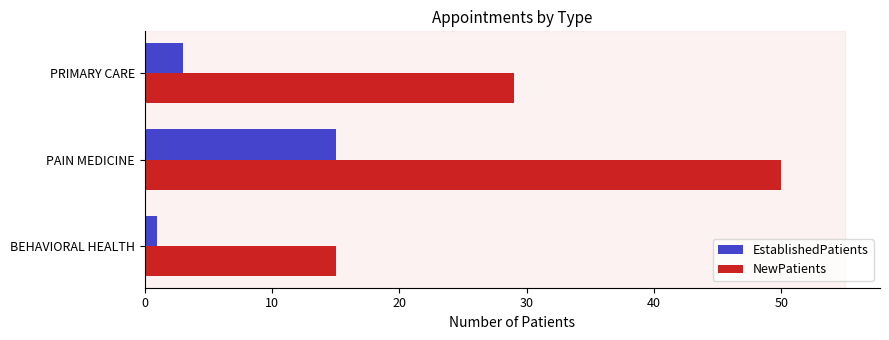

Which series has the largest range (max minus min)?

NewPatients